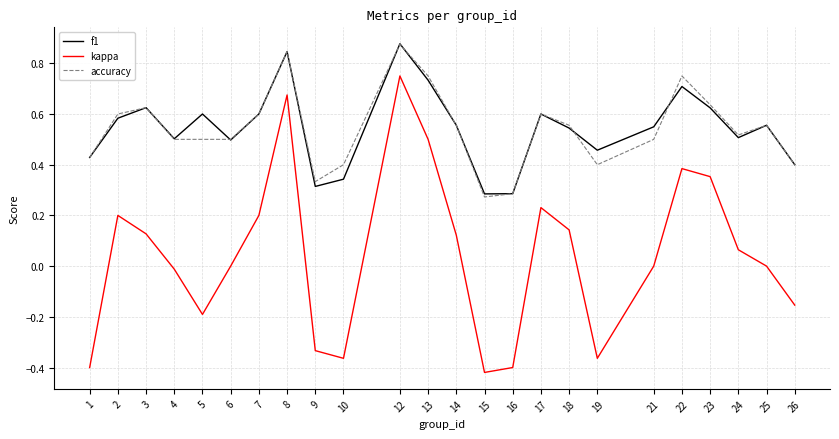

True or false: accuracy and kappa intersect in this chart.

False